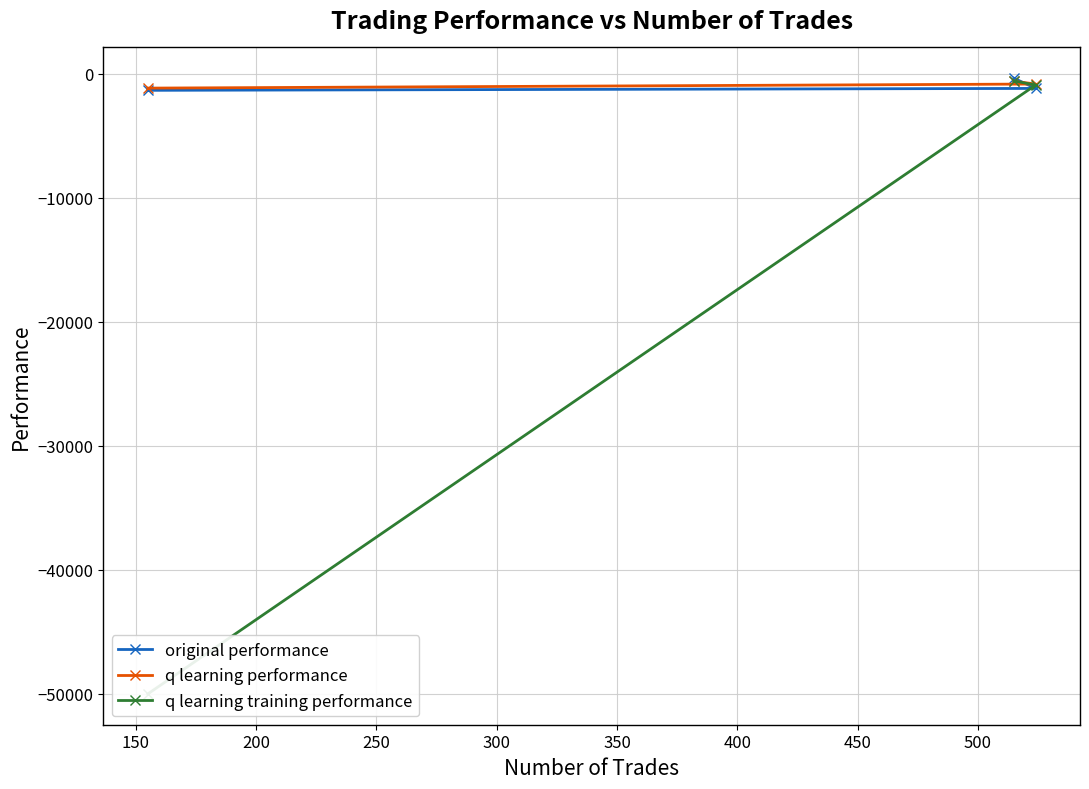

What is the lowest value of the original performance series?

-1319.7